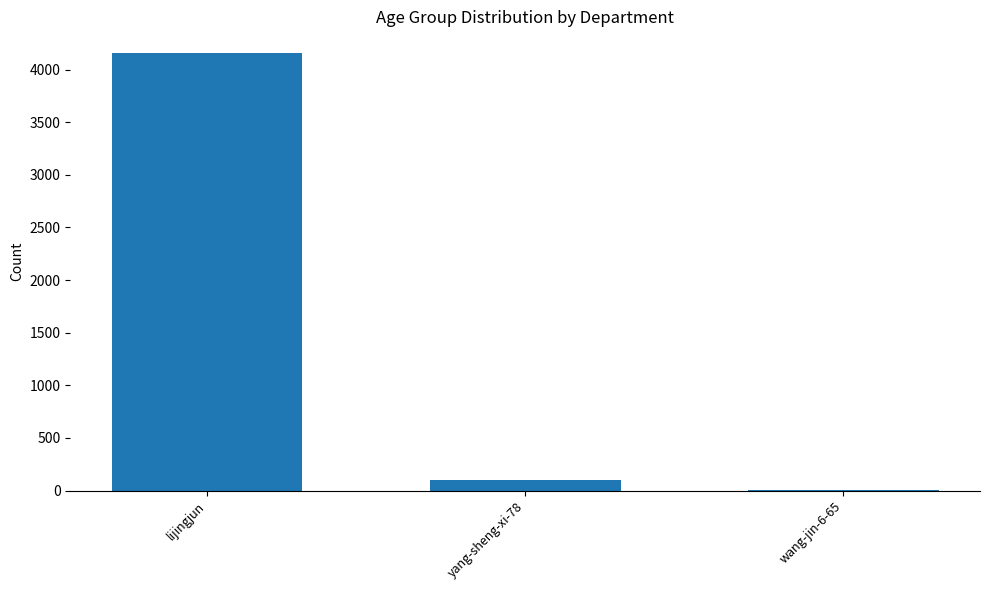

Are the bars grouped side by side (vs. stacked)?

No